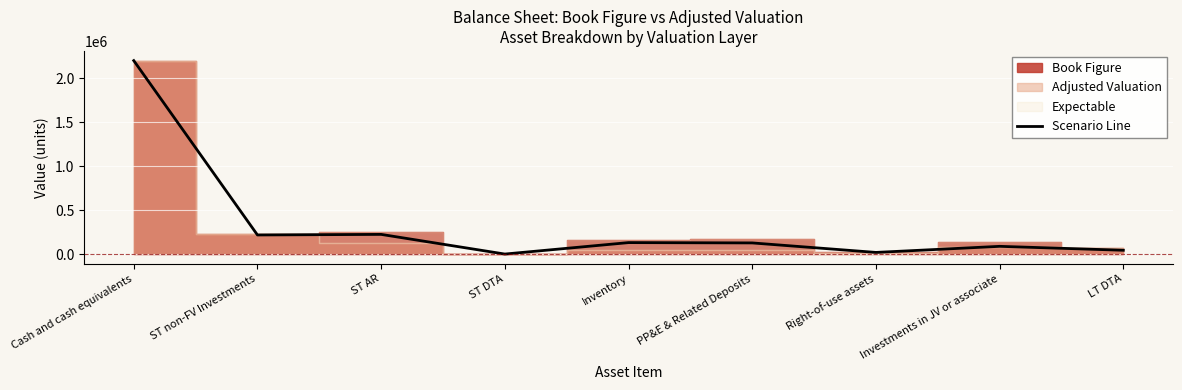

Does the chart display data point markers on the line(s)?

No